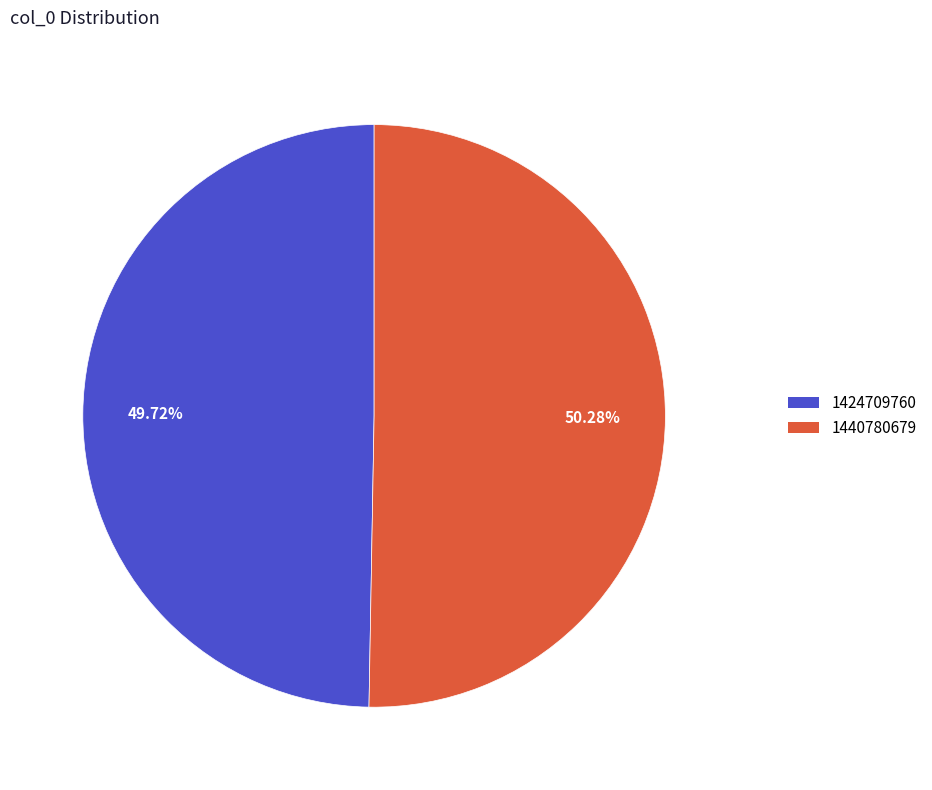

To the nearest percent, what is the difference between the largest and smallest slice percentages?

1%